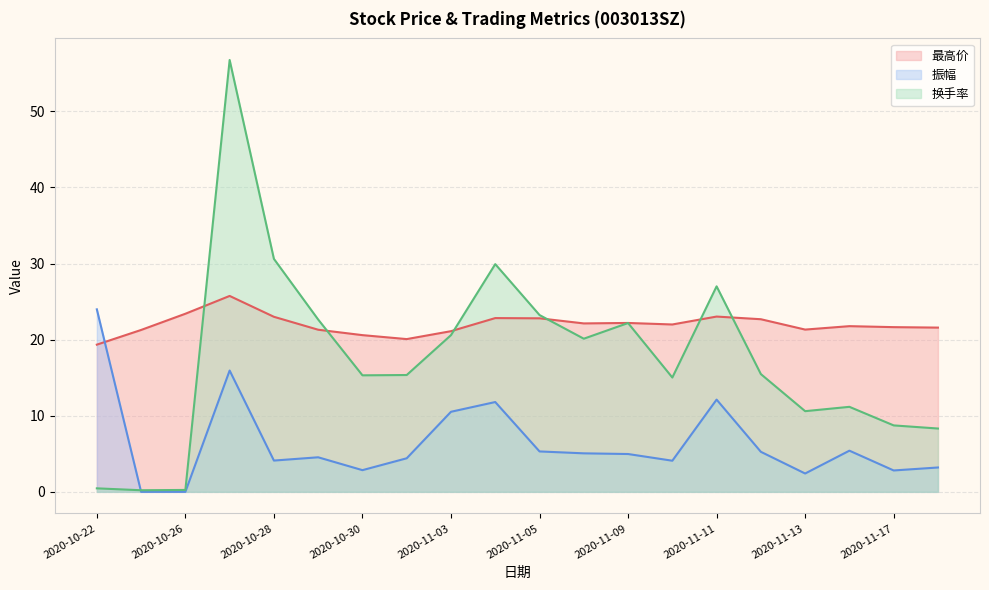

In 最高价, how many points are higher than both neighbors (excluding endpoints)?

5